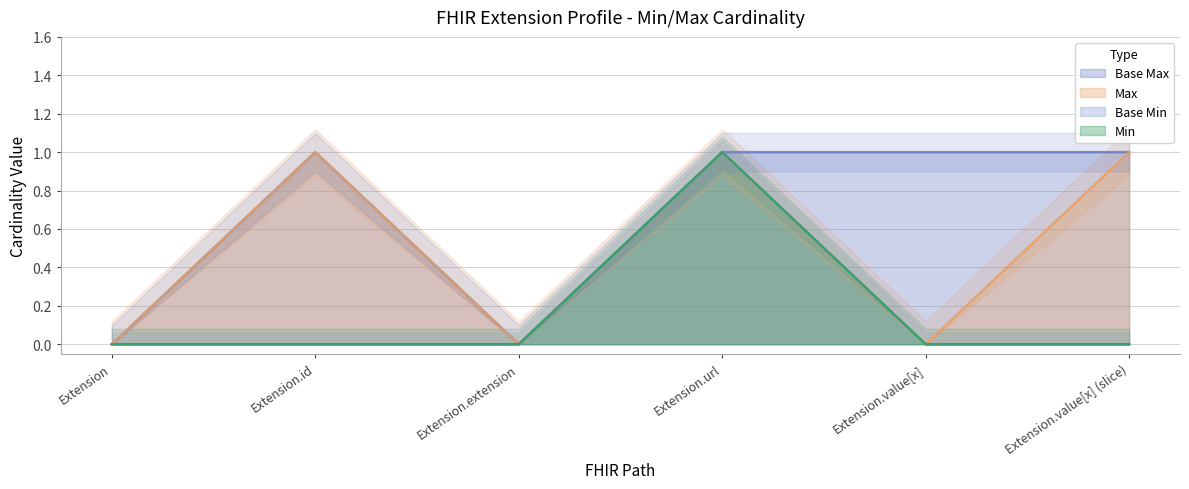

Is it true that Base Min equals 0 at Extension.value[x] (slice)?

True